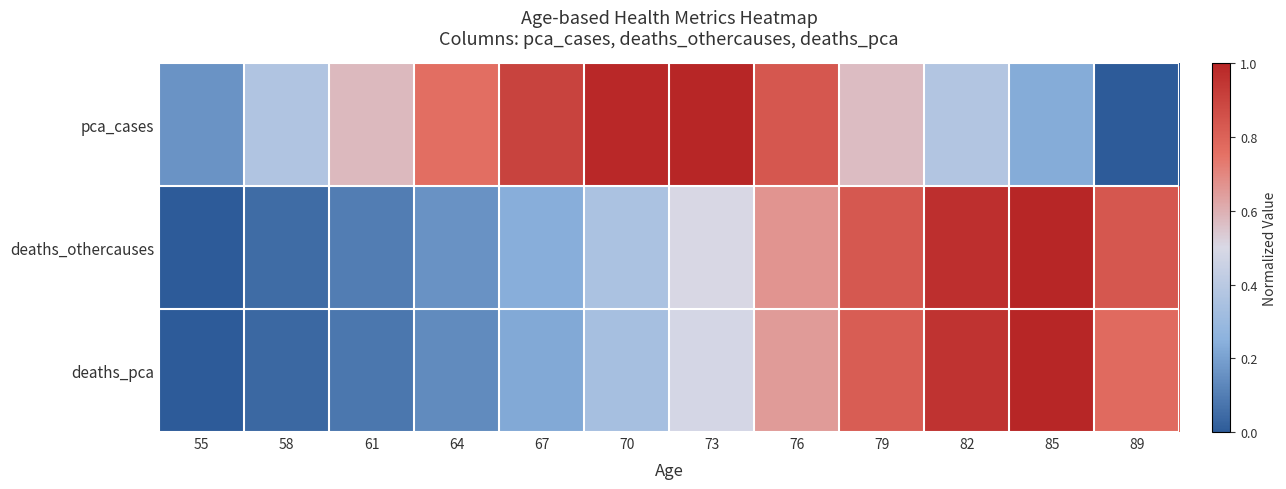

What is the total value across all series at 70?

1.7